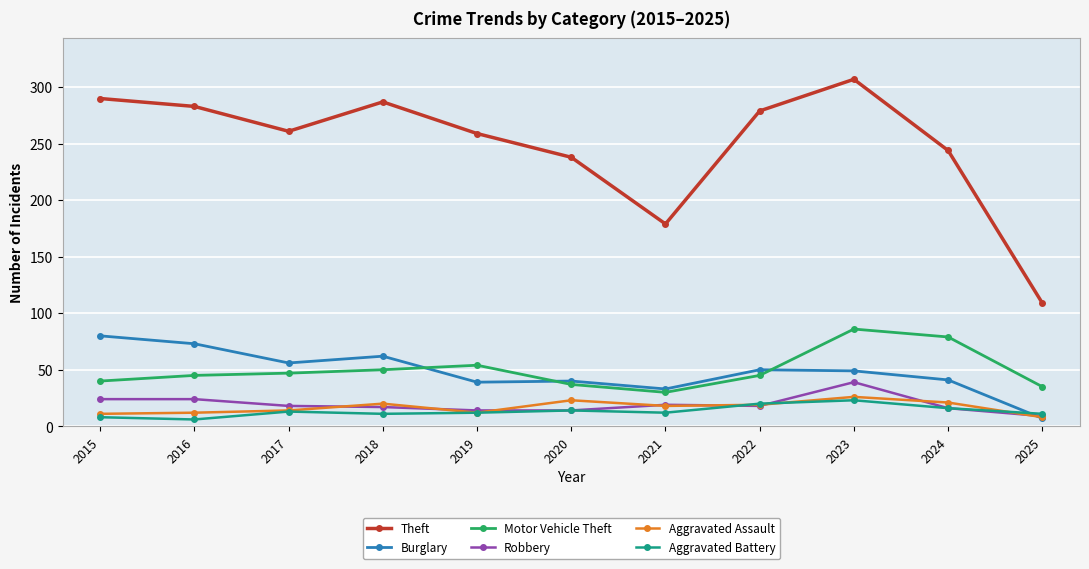

List the series in order of their peak value, highest first.

Theft, Motor Vehicle Theft, Burglary, Robbery, Aggravated Assault, Aggravated Battery